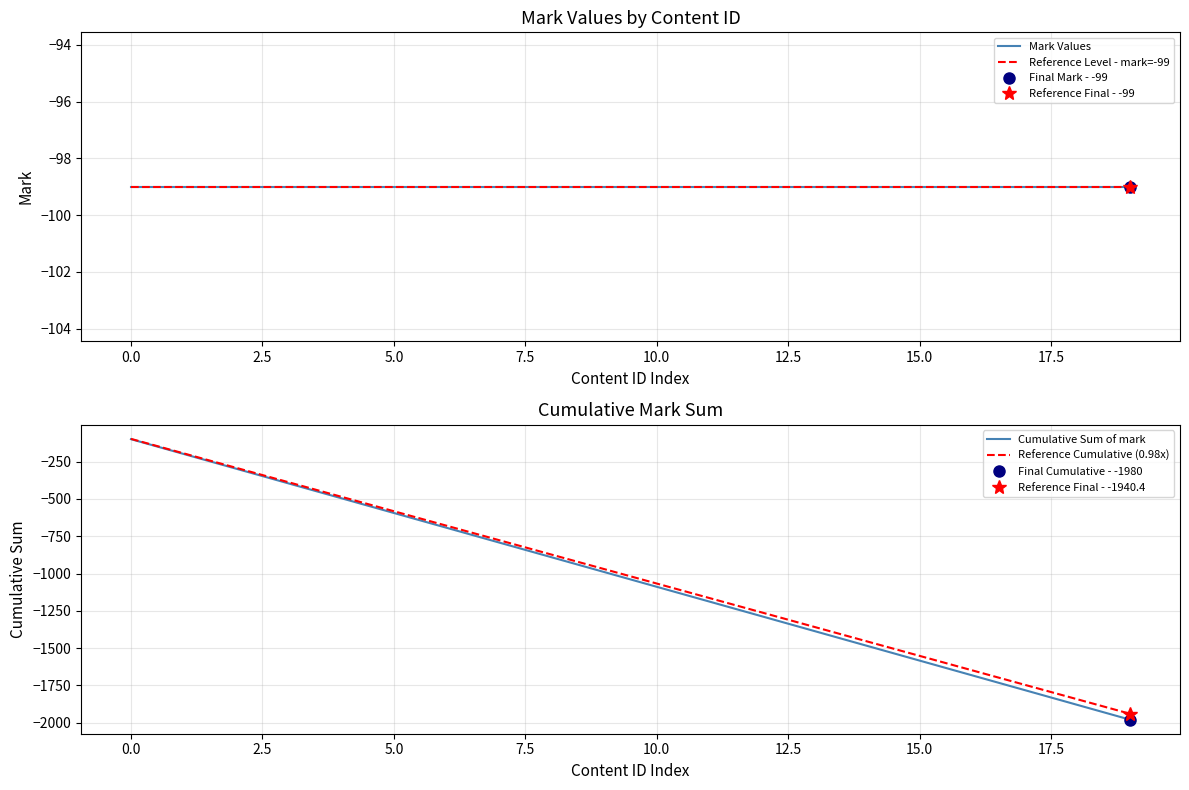

Rank the series by their maximum value, from lowest to highest.

Mark Values, Reference Level - mark=-99, Cumulative Sum of mark, Reference Cumulative (0.98x)